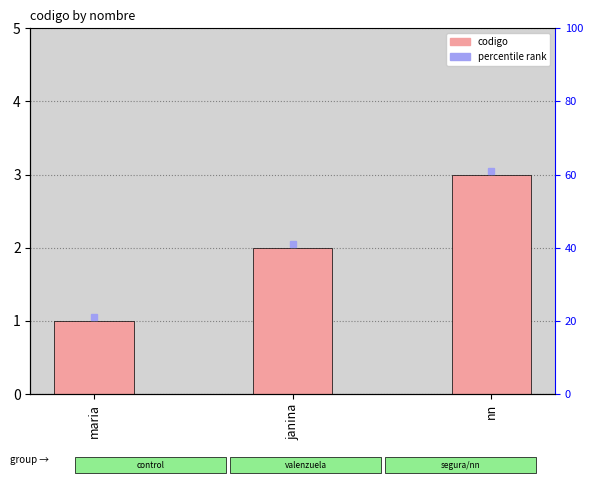

What is the smallest value displayed?

1